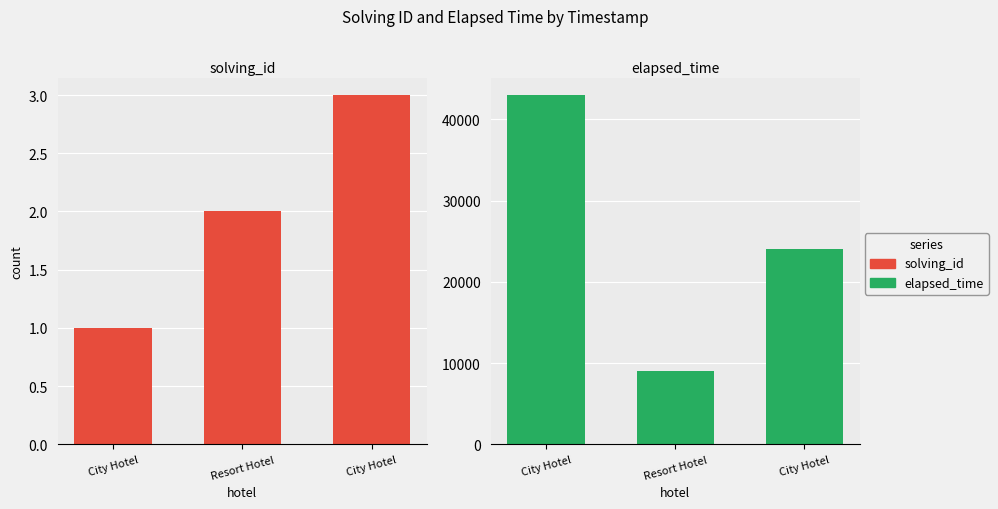

What are all the series names shown in the legend?

solving_id, elapsed_time